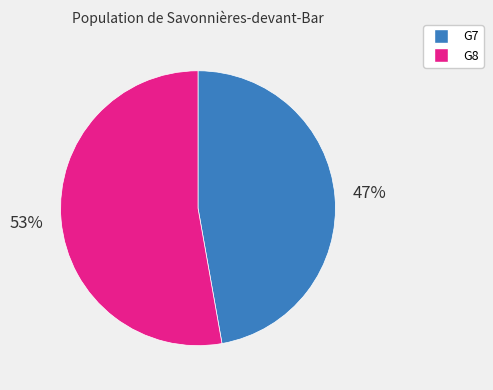

To the nearest percent, what is the difference between the largest and smallest slice percentages?

6%